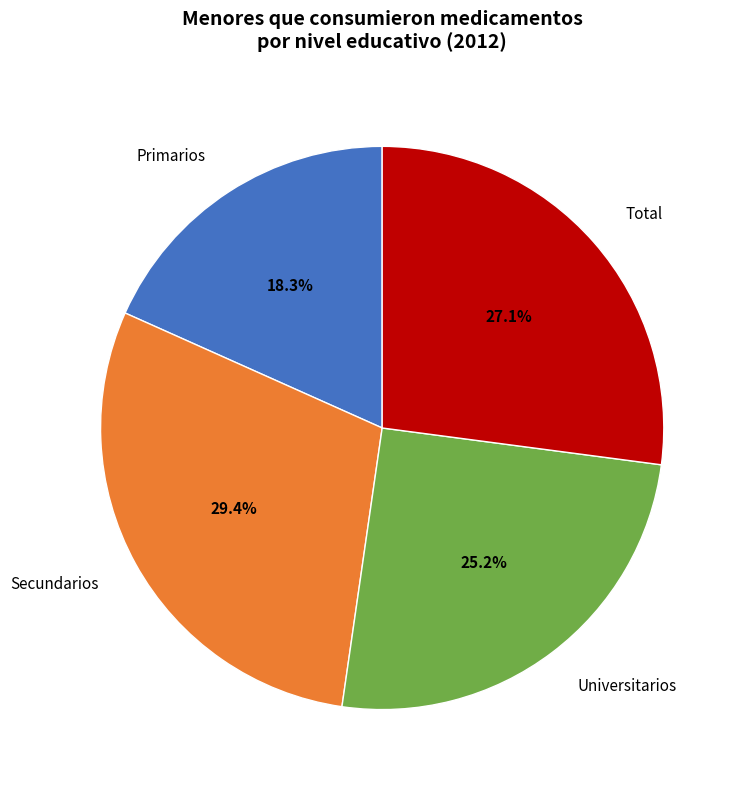

Is there a majority slice in this chart?

No